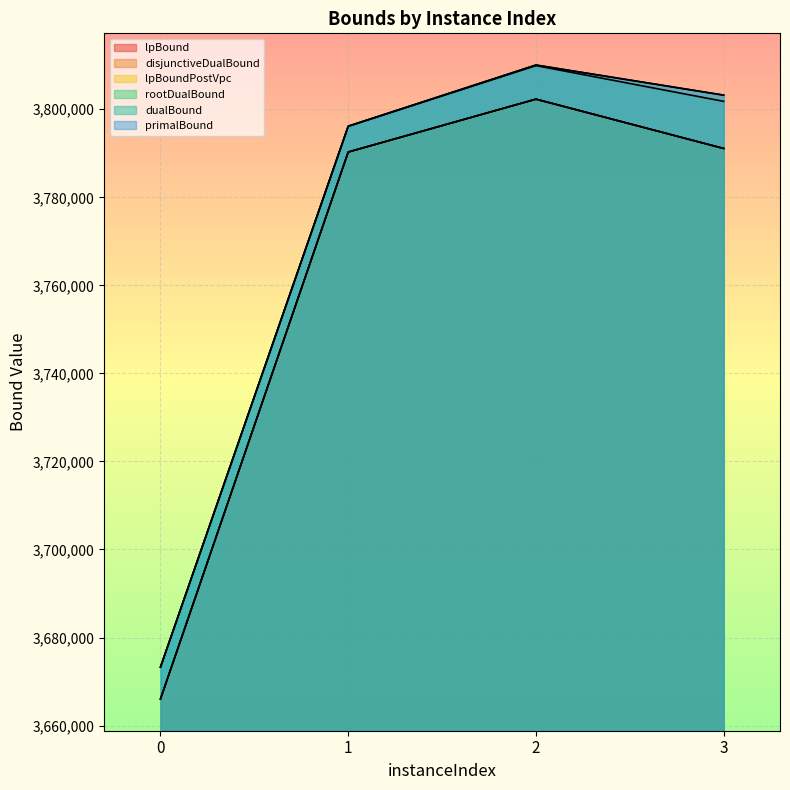

In disjunctiveDualBound, how many points are higher than both neighbors (excluding endpoints)?

1